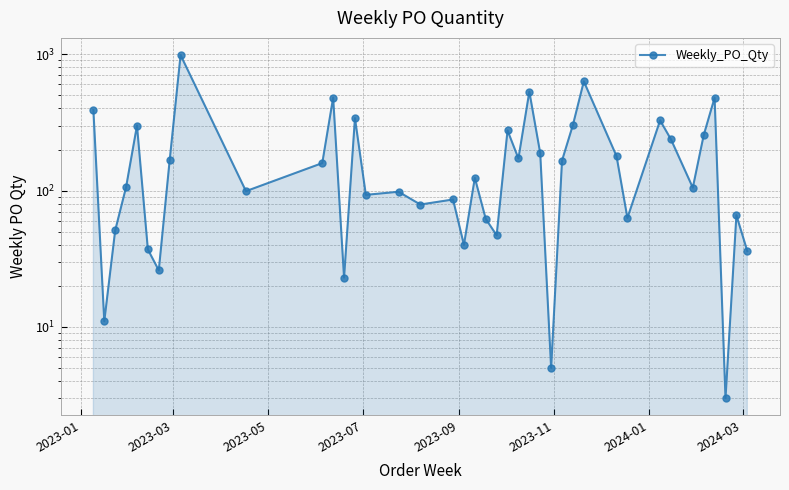

What is the average value?

196